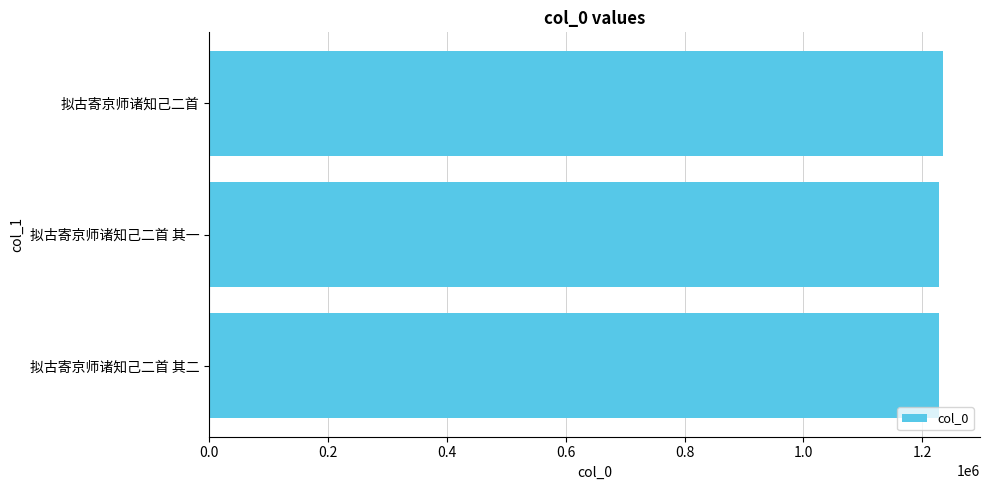

What is the smallest value displayed?

1227881